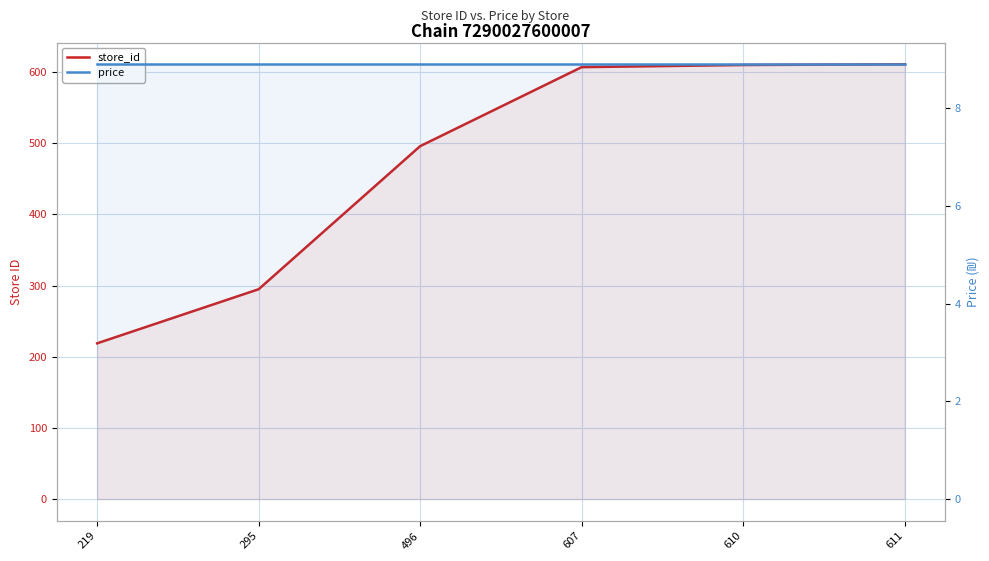

Rank the series by their average value, from lowest to highest.

price, store_id